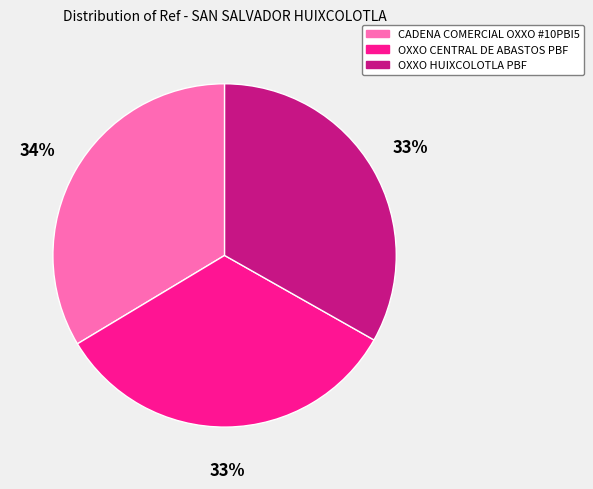

Is there a majority slice in this chart?

No